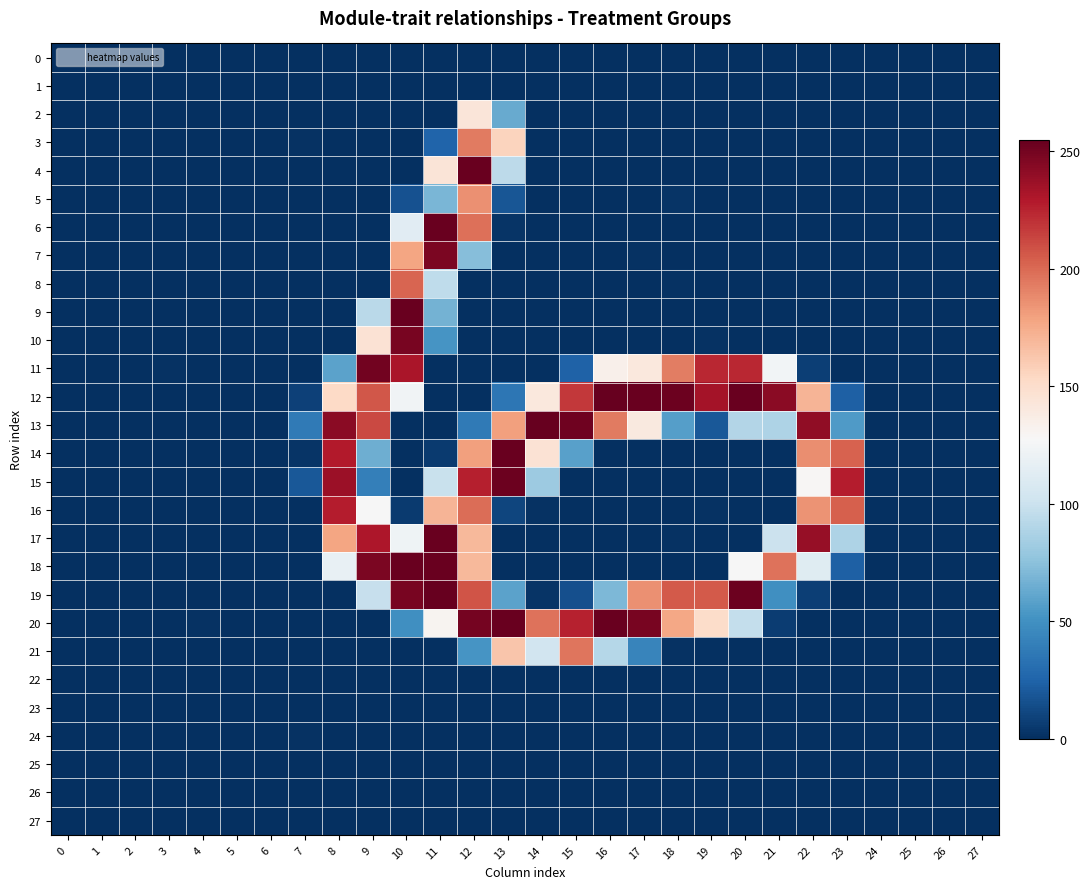

Reading left to right, what are all the values shown in this chart?

0: 0=-0.1	1=0.1	2=0.0	3=-0.0	4=-0.1	5=-0.1	6=-0.0	7=1.0	8=0.2	9=0.1	10=0.2	11=-0.2	12=0.0	13=0.0	14=-0.0	15=0.4	16=-0.3	17=0.9	18=0.5	19=-0.5	20=-0.2	21=-0.2	22=-0.0	23=0.1	24=-0.0	25=0.0	26=-0.0	27=0.1
1: 0=-0.0	1=0.0	2=0.0	3=0.0	4=-0.0	5=-0.0	6=-0.0	7=0.3	8=0.4	9=0.1	10=-0.1	11=-0.2	12=-0.0	13=-0.3	14=0.2	15=0.4	16=-0.1	17=-0.9	18=0.3	19=0.8	20=-0.3	21=0.0	22=-0.1	23=-0.1	24=-0.0	25=0.1	26=-0.0	27=0.1
2: 0=-0.0	1=0.1	2=-0.3	3=0.2	4=-0.3	5=-0.2	6=-0.0	7=-0.4	8=-0.3	9=-0.2	10=-0.0	11=0.0	12=143.4	13=63.2	14=0.1	15=0.3	16=-0.1	17=0.1	18=1.0	19=-0.8	20=-0.4	21=0.0	22=-0.2	23=0.0	24=-0.0	25=-0.2	26=0.0	27=-0.1
3: 0=0.2	1=-0.3	2=-0.2	3=-0.0	4=-0.1	5=-0.4	6=0.1	7=1.2	8=-0.3	9=0.1	10=-0.4	11=25.3	12=194.0	13=155.9	14=-0.1	15=0.1	16=-0.4	17=0.8	18=-1.5	19=0.7	20=0.3	21=-0.1	22=0.3	23=0.1	24=0.2	25=-0.2	26=0.3	27=-0.2
4: 0=-0.3	1=-0.1	2=-0.0	3=0.1	4=-0.2	5=-0.2	6=0.0	7=0.4	8=-0.1	9=-0.3	10=0.3	11=143.9	12=253.9	13=94.0	14=0.0	15=-0.1	16=0.2	17=0.6	18=-1.1	19=0.9	20=-0.2	21=-0.3	22=0.5	23=-0.2	24=-0.2	25=0.3	26=-0.0	27=0.1
5: 0=-0.2	1=0.3	2=-0.2	3=0.3	4=-0.5	5=-0.2	6=-0.1	7=-1.2	8=0.3	9=-0.1	10=16.2	11=69.3	12=185.8	13=18.5	14=-0.2	15=0.4	16=0.3	17=-0.2	18=2.0	19=-0.7	20=-0.3	21=-0.1	22=-0.1	23=-0.1	24=-0.3	25=-0.0	26=-0.3	27=0.1
6: 0=-0.2	1=-0.0	2=0.1	3=0.1	4=-0.3	5=-0.1	6=-0.1	7=0.0	8=0.6	9=-0.1	10=112.9	11=253.6	12=197.8	13=2.6	14=0.0	15=-0.2	16=0.6	17=0.5	18=-0.2	19=0.0	20=-0.1	21=0.4	22=-0.1	23=0.1	24=-0.3	25=0.5	26=-0.2	27=0.3
7: 0=0.2	1=-0.4	2=0.2	3=-0.2	4=-0.0	5=-0.1	6=-0.1	7=0.8	8=-0.3	9=-0.1	10=178.1	11=247.5	12=73.1	13=0.1	14=-0.2	15=0.0	16=-0.2	17=1.2	18=-1.2	19=0.7	20=0.7	21=-0.4	22=0.2	23=0.4	24=-0.1	25=0.4	26=0.1	27=0.1
8: 0=0.8	1=-0.4	2=-0.2	3=0.1	4=-0.2	5=-0.2	6=-0.1	7=-0.5	8=-0.2	9=0.4	10=201.7	11=95.2	12=-0.1	13=0.4	14=-0.4	15=0.3	16=-0.0	17=-0.3	18=1.3	19=-0.5	20=-0.3	21=0.4	22=0.1	23=0.2	24=0.2	25=-0.3	26=0.2	27=-0.2
9: 0=-0.0	1=0.4	2=-0.2	3=0.1	4=-0.0	5=-0.3	6=-0.2	7=-0.1	8=0.2	9=93.1	10=253.9	11=67.3	12=0.3	13=-0.0	14=0.3	15=0.3	16=0.3	17=0.3	18=0.2	19=0.4	20=0.3	21=0.8	22=-0.2	23=-0.2	24=0.0	25=0.0	26=-0.1	27=0.2
10: 0=-0.6	1=0.8	2=-0.1	3=0.0	4=0.2	5=-0.2	6=-0.2	7=-0.2	8=-0.1	9=145.8	10=248.4	11=52.0	12=-0.1	13=0.2	14=-0.7	15=-0.3	16=0.2	17=0.5	18=-1.4	19=1.1	20=-0.2	21=0.2	22=0.4	23=-0.2	24=-0.1	25=0.3	26=-0.3	27=0.4
11: 0=0.2	1=-0.9	2=-0.1	3=1.0	4=0.5	5=0.2	6=0.3	7=0.7	8=59.7	9=250.2	10=231.8	11=-0.3	12=0.1	13=0.3	14=0.1	15=24.0	16=133.6	17=140.5	18=192.5	19=223.3	20=223.8	21=123.6	22=7.1	23=0.6	24=0.1	25=0.7	26=-0.1	27=0.7
12: 0=-0.1	1=0.8	2=-0.1	3=0.3	4=-0.2	5=-0.0	6=0.1	7=8.0	8=153.0	9=206.2	10=123.3	11=0.4	12=0.2	13=35.4	14=140.7	15=218.1	16=254.2	17=253.9	18=253.0	19=233.6	20=253.5	21=242.2	22=170.7	23=23.9	24=-0.2	25=0.1	26=0.2	27=0.1
13: 0=-0.1	1=0.2	2=-0.4	3=0.2	4=-0.2	5=-0.4	6=-0.1	7=37.3	8=242.8	9=211.9	10=-0.3	11=-0.2	12=37.2	13=179.7	14=254.3	15=251.1	16=193.8	17=139.8	18=56.8	19=19.6	20=89.9	21=88.2	22=240.1	23=55.4	24=0.2	25=-0.1	26=0.1	27=0.0
14: 0=0.1	1=-0.3	2=-0.2	3=-0.0	4=0.6	5=0.3	6=0.3	7=2.9	8=228.8	9=64.8	10=0.2	11=5.1	12=179.4	13=253.6	14=145.8	15=58.6	16=0.2	17=0.1	18=-0.6	19=0.6	20=-0.2	21=0.0	22=186.4	23=202.7	24=0.2	25=0.2	26=-0.4	27=-0.3
15: 0=-0.3	1=0.5	2=0.4	3=-0.3	4=-0.0	5=-0.8	6=0.0	7=19.6	8=236.8	9=40.0	10=0.3	11=99.4	12=226.9	13=252.6	14=81.3	15=-0.1	16=-0.1	17=0.2	18=0.3	19=-0.7	20=0.3	21=-0.2	22=129.5	23=227.9	24=-0.1	25=-0.1	26=0.2	27=0.2
16: 0=0.4	1=-0.1	2=-0.4	3=0.2	4=0.0	5=0.2	6=0.5	7=0.8	8=228.0	9=126.7	10=6.0	11=171.0	12=199.0	13=10.2	14=1.2	15=0.4	16=-0.6	17=0.1	18=-1.1	19=1.1	20=-0.0	21=-0.1	22=184.9	23=203.8	24=0.4	25=-1.1	26=0.1	27=-0.6
17: 0=-0.4	1=-0.1	2=-0.3	3=-0.1	4=0.6	5=0.5	6=0.4	7=-1.0	8=177.9	9=231.0	10=121.9	11=254.0	12=168.9	13=0.1	14=-0.1	15=0.1	16=0.4	17=-0.5	18=1.2	19=-1.2	20=0.3	21=99.7	22=238.6	23=88.1	24=-0.2	25=0.2	26=-0.0	27=0.3
18: 0=0.2	1=-0.4	2=0.3	3=-0.5	4=-0.1	5=0.6	6=-0.0	7=0.3	8=117.9	9=248.0	10=254.0	11=253.3	12=169.0	13=-0.0	14=-0.3	15=0.2	16=0.3	17=-0.8	18=0.6	19=-0.3	20=127.2	21=197.2	22=112.0	23=23.8	24=-0.1	25=-0.5	26=0.3	27=-0.9
19: 0=-0.5	1=0.3	2=-0.4	3=-0.7	4=-0.4	5=-0.6	6=0.1	7=-0.4	8=-0.3	9=97.8	10=249.0	11=254.4	12=207.9	13=59.6	14=2.7	15=15.1	16=70.1	17=185.6	18=206.0	19=206.1	20=252.8	21=49.2	22=7.1	23=0.1	24=0.4	25=-0.4	26=-0.0	27=-0.0
20: 0=0.5	1=-0.3	2=-0.4	3=0.6	4=1.1	5=-0.1	6=-0.2	7=0.3	8=0.3	9=0.7	10=49.6	11=131.0	12=249.7	13=253.8	14=197.0	15=225.2	16=253.9	17=248.3	18=176.6	19=150.5	20=97.2	21=6.2	22=0.1	23=0.6	24=-0.3	25=-0.2	26=0.7	27=-0.7
21: 0=0.0	1=0.3	2=0.3	3=-0.4	4=-0.0	5=0.2	6=0.0	7=-0.6	8=0.3	9=0.0	10=-0.4	11=0.1	12=51.9	13=163.2	14=102.8	15=195.6	16=90.9	17=43.7	18=1.2	19=-0.5	20=-0.3	21=0.2	22=-0.0	23=-0.2	24=0.5	25=0.4	26=0.1	27=-0.6
22: 0=0.0	1=-0.0	2=-0.0	3=0.0	4=-0.0	5=-0.0	6=0.0	7=0.0	8=0.3	9=-0.4	10=0.3	11=-0.3	12=-0.1	13=-0.5	14=-0.5	15=0.2	16=-0.0	17=0.2	18=-0.3	19=-0.4	20=0.7	21=-0.7	22=0.2	23=0.0	24=0.0	25=-0.0	26=0.0	27=-0.0
23: 0=0.0	1=-0.0	2=-0.0	3=0.0	4=0.0	5=0.0	6=0.0	7=-0.5	8=-0.3	9=0.0	10=0.5	11=-0.2	12=-0.1	13=-0.4	14=-0.2	15=0.2	16=-0.3	17=-0.2	18=-0.2	19=0.1	20=0.2	21=-0.2	22=0.3	23=0.0	24=0.0	25=-0.0	26=0.0	27=-0.0
24: 0=-0.1	1=0.2	2=0.0	3=-0.0	4=-0.1	5=-0.1	6=-0.0	7=1.1	8=0.1	9=0.2	10=-0.3	11=0.6	12=-0.1	13=-0.2	14=-0.2	15=0.5	16=-0.6	17=0.2	18=0.5	19=-0.2	20=-0.5	21=0.4	22=-0.2	23=-0.0	24=-0.0	25=0.1	26=-0.0	27=0.1
25: 0=-0.1	1=0.1	2=0.0	3=-0.0	4=-0.0	5=-0.0	6=-0.0	7=0.5	8=0.1	9=-0.2	10=0.3	11=-0.2	12=-0.0	13=0.1	14=0.1	15=0.2	16=-0.3	17=0.1	18=0.5	19=0.2	20=-0.3	21=0.7	22=-0.1	23=0.2	24=-0.0	25=0.0	26=-0.0	27=0.1
26: 0=-0.0	1=0.0	2=0.0	3=-0.0	4=0.0	5=-0.0	6=-0.0	7=-0.0	8=-0.4	9=0.3	10=-0.1	11=0.1	12=-0.5	13=0.0	14=0.3	15=-0.0	16=0.1	17=0.4	18=-0.0	19=-0.4	20=-0.5	21=0.1	22=-0.1	23=0.1	24=-0.0	25=-0.0	26=0.0	27=0.0
27: 0=0.0	1=-0.0	2=-0.0	3=-0.0	4=0.0	5=0.0	6=0.0	7=-0.1	8=-0.1	9=0.3	10=0.1	11=-0.1	12=-0.0	13=0.1	14=-0.3	15=0.7	16=0.0	17=-0.1	18=-0.2	19=-0.0	20=0.3	21=0.0	22=0.1	23=-0.0	24=0.0	25=-0.0	26=0.0	27=-0.0